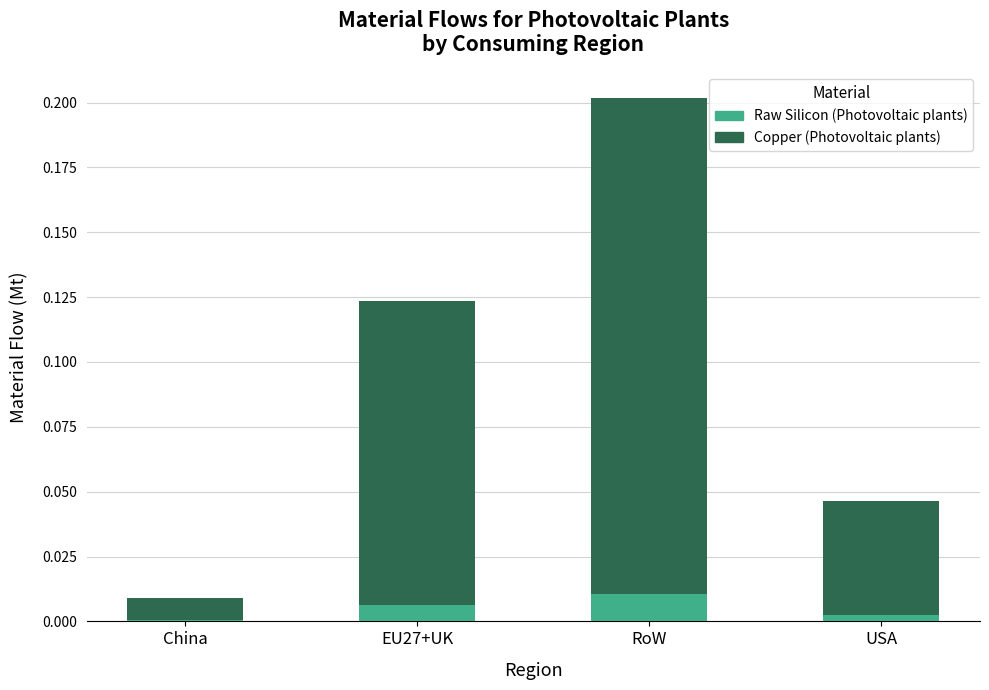

The value of Raw Silicon (Photovoltaic plants) at USA is 0.0. True or false?

True